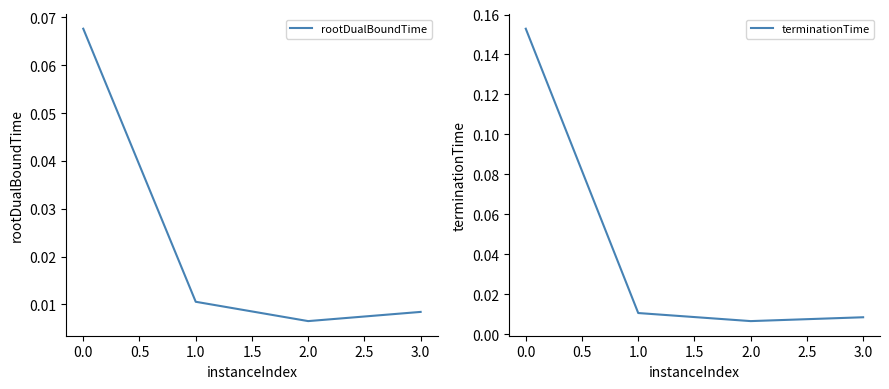

At which category does terminationTime reach its first local valley?

2.0